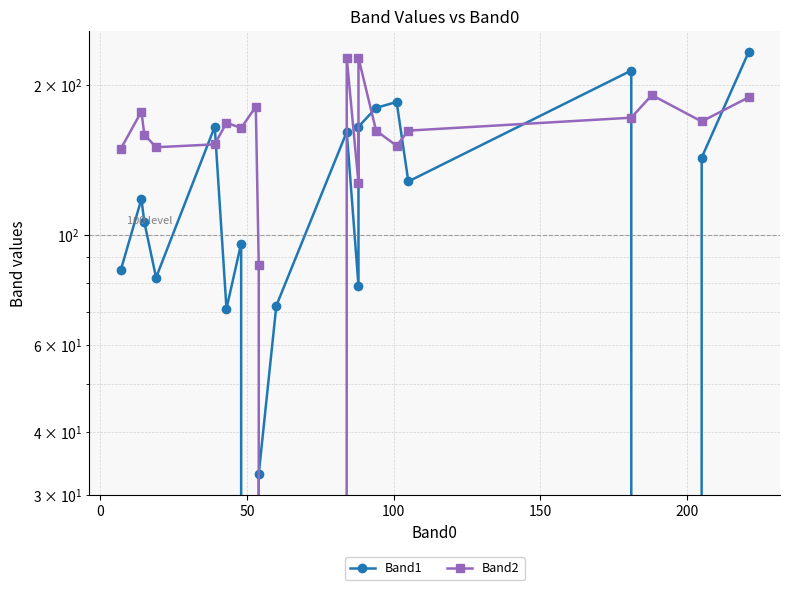

List the series in order of their overall mean, highest first.

Band2, Band1